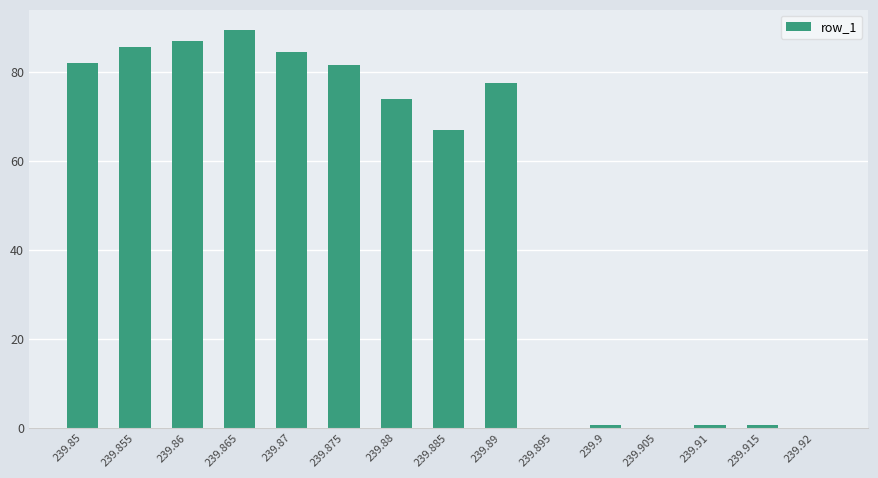

The chart shows a value of 0.0 at 239.905. True or false?

True